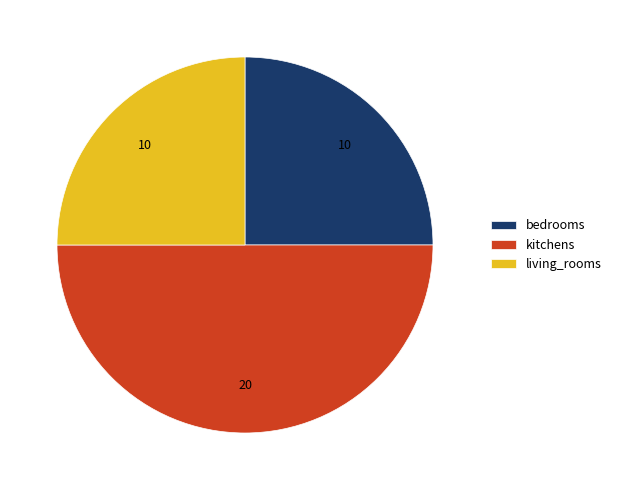

How many segments does this pie chart have?

3